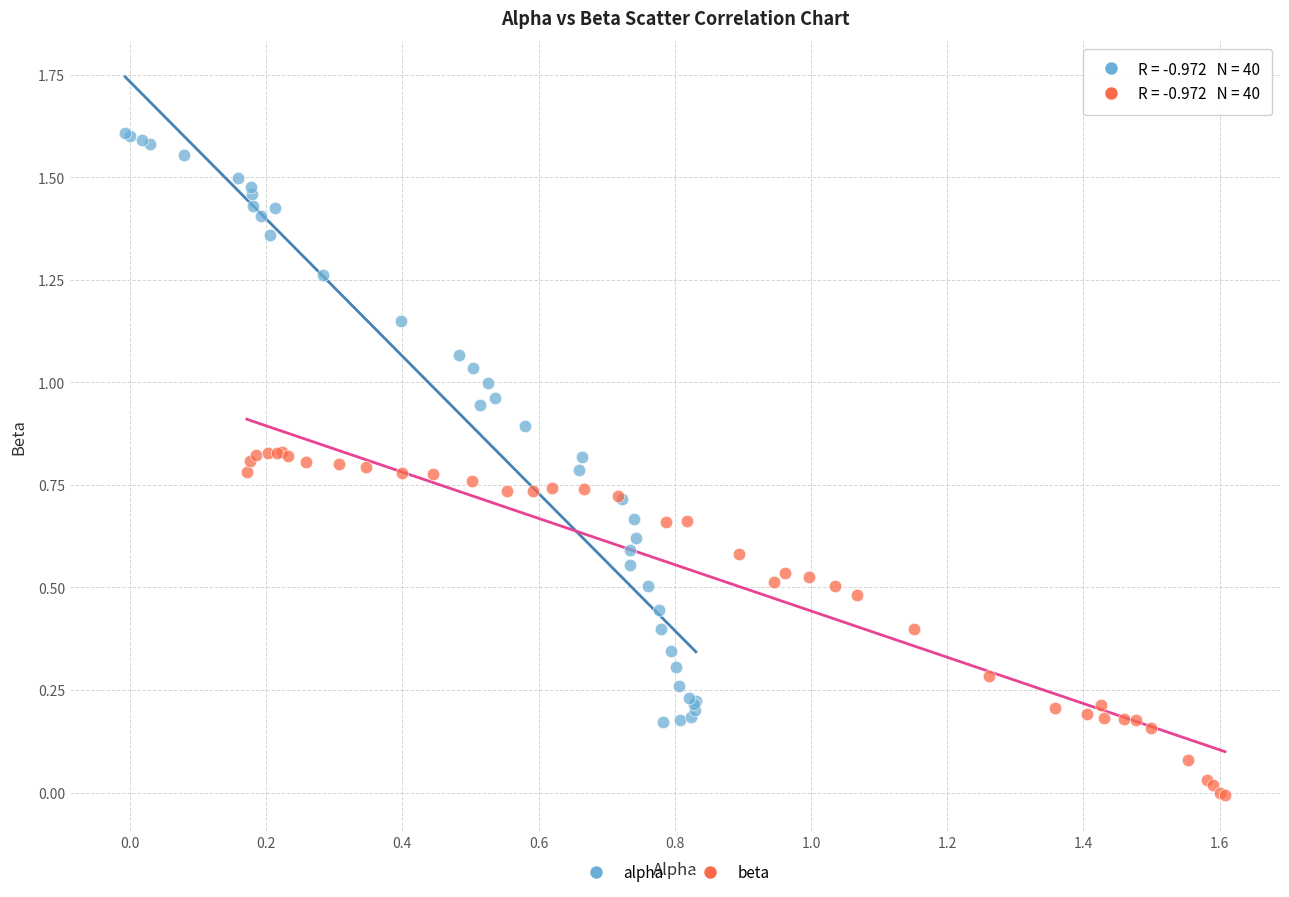

Which series reaches the minimum Y coordinate?

beta